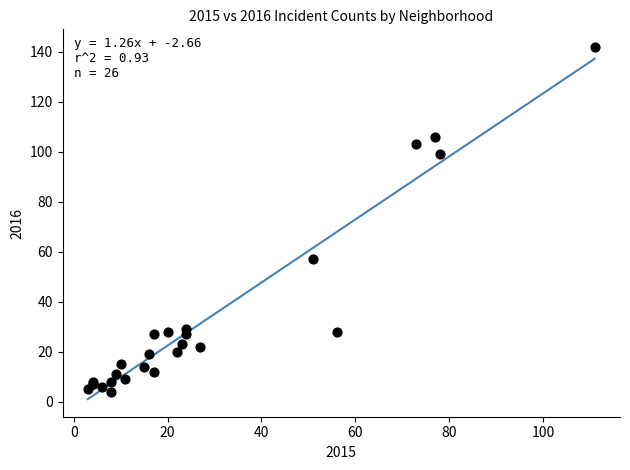

What Y value in the scatter plot is closest to 73?

57